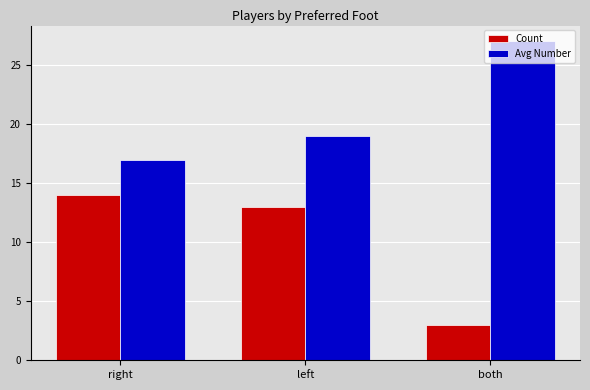

Is it true that Avg Number equals 27 at both?

True